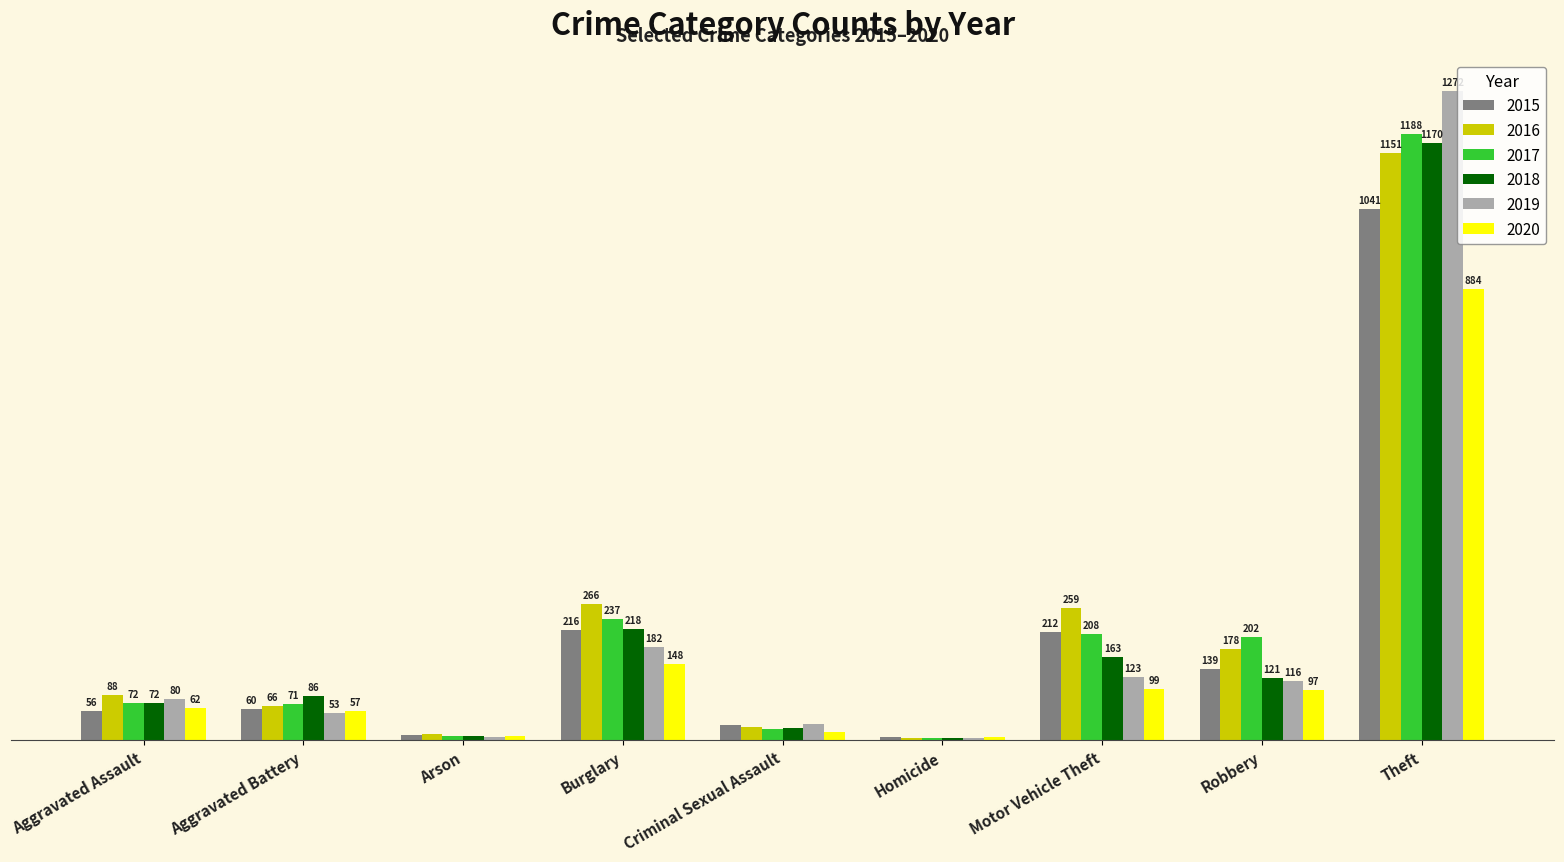

Which label corresponds to the largest value in the chart?

Theft